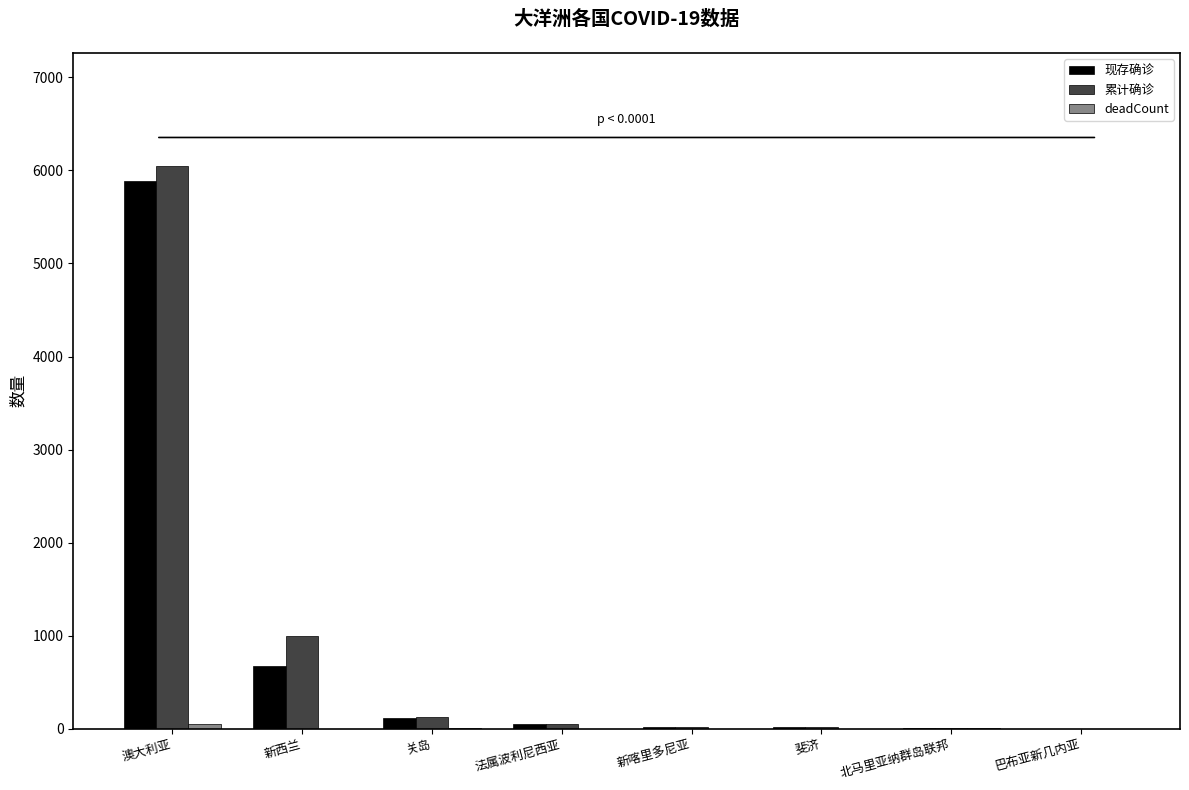

Where is 现存确诊 nearest to the value 2942?

新西兰